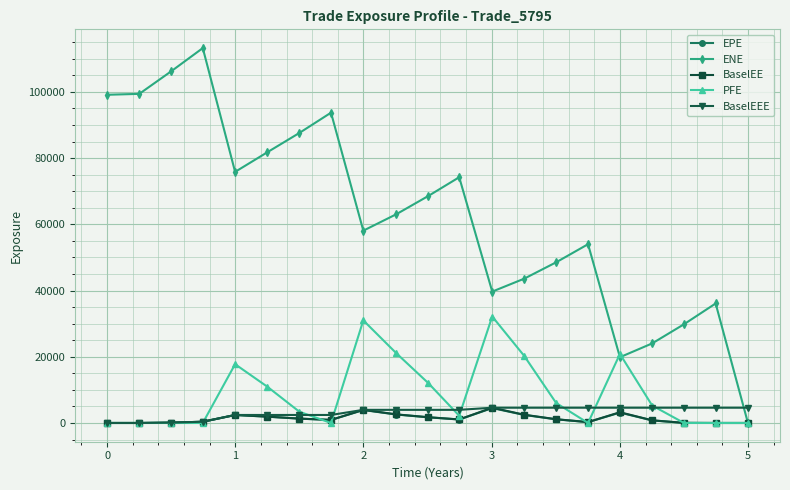

What is the value of the BaselEE point at the 10th from the left?

2598.5